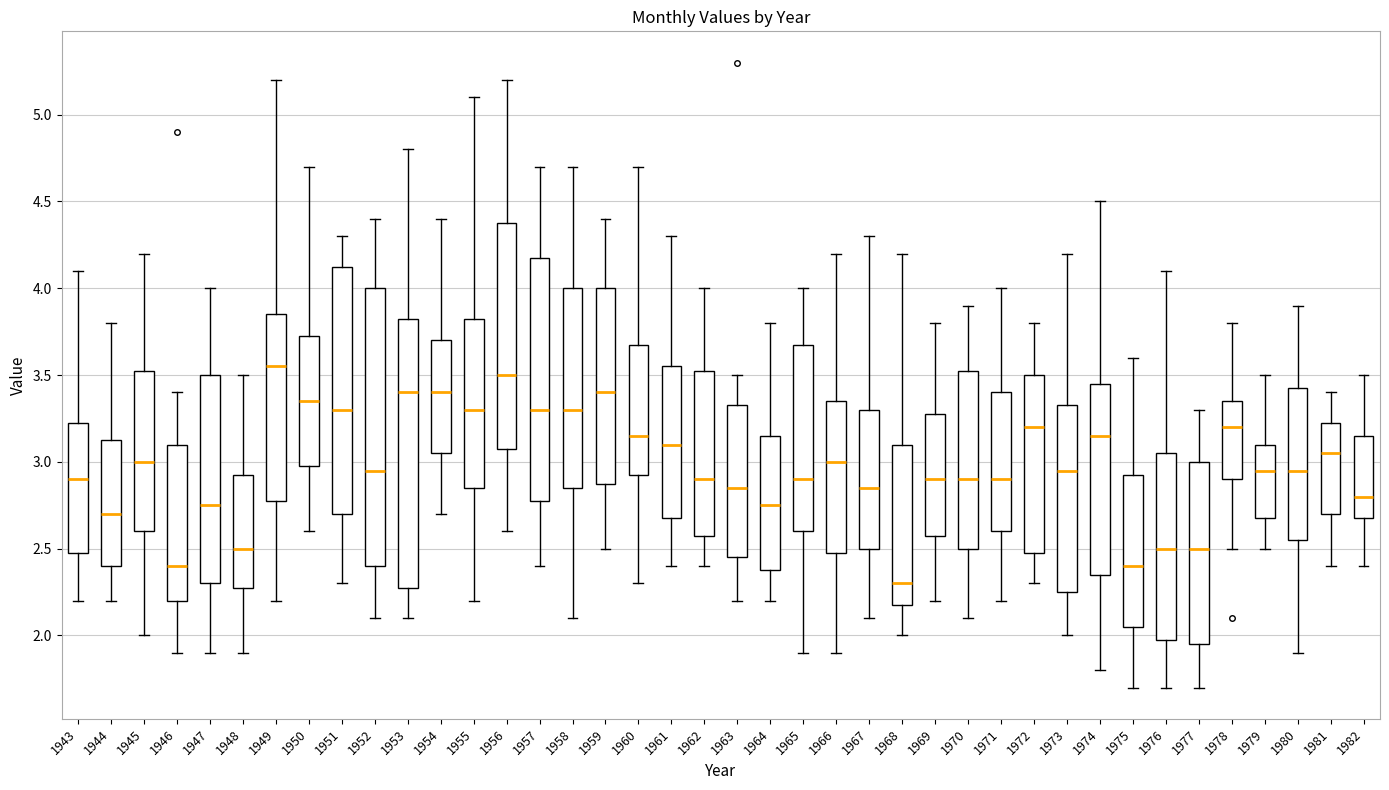

Reading left to right, transcribe this box plot: for each box, give where its median line is, the range the box spans, and where its two whiskers end, as read against the y-axis. The values are not printed on the chart, so give them approximately, as read against the axis.

1943: median 2.90, box 2.50 to 3.25, whiskers 2.20 to 4.10
1944: median 2.70, box 2.40 to 3.15, whiskers 2.20 to 3.80
1945: median 3.00, box 2.60 to 3.55, whiskers 2.00 to 4.20
1946: median 2.40, box 2.20 to 3.10, whiskers 1.90 to 3.40
1947: median 2.75, box 2.30 to 3.50, whiskers 1.90 to 4.00
1948: median 2.50, box 2.30 to 2.95, whiskers 1.90 to 3.50
1949: median 3.55, box 2.80 to 3.85, whiskers 2.20 to 5.20
1950: median 3.35, box 3.00 to 3.75, whiskers 2.60 to 4.70
1951: median 3.30, box 2.70 to 4.15, whiskers 2.30 to 4.30
1952: median 2.95, box 2.40 to 4.00, whiskers 2.10 to 4.40
1953: median 3.40, box 2.30 to 3.85, whiskers 2.10 to 4.80
1954: median 3.40, box 3.05 to 3.70, whiskers 2.70 to 4.40
1955: median 3.30, box 2.85 to 3.85, whiskers 2.20 to 5.10
1956: median 3.50, box 3.10 to 4.40, whiskers 2.60 to 5.20
1957: median 3.30, box 2.80 to 4.20, whiskers 2.40 to 4.70
1958: median 3.30, box 2.85 to 4.00, whiskers 2.10 to 4.70
1959: median 3.40, box 2.90 to 4.00, whiskers 2.50 to 4.40
1960: median 3.15, box 2.95 to 3.70, whiskers 2.30 to 4.70
1961: median 3.10, box 2.70 to 3.55, whiskers 2.40 to 4.30
1962: median 2.90, box 2.60 to 3.55, whiskers 2.40 to 4.00
1963: median 2.85, box 2.45 to 3.35, whiskers 2.20 to 3.50
1964: median 2.75, box 2.40 to 3.15, whiskers 2.20 to 3.80
1965: median 2.90, box 2.60 to 3.70, whiskers 1.90 to 4.00
1966: median 3.00, box 2.50 to 3.35, whiskers 1.90 to 4.20
1967: median 2.85, box 2.50 to 3.30, whiskers 2.10 to 4.30
1968: median 2.30, box 2.20 to 3.10, whiskers 2.00 to 4.20
1969: median 2.90, box 2.60 to 3.30, whiskers 2.20 to 3.80
1970: median 2.90, box 2.50 to 3.55, whiskers 2.10 to 3.90
1971: median 2.90, box 2.60 to 3.40, whiskers 2.20 to 4.00
1972: median 3.20, box 2.50 to 3.50, whiskers 2.30 to 3.80
1973: median 2.95, box 2.25 to 3.35, whiskers 2.00 to 4.20
1974: median 3.15, box 2.35 to 3.45, whiskers 1.80 to 4.50
1975: median 2.40, box 2.05 to 2.95, whiskers 1.70 to 3.60
1976: median 2.50, box 2.00 to 3.05, whiskers 1.70 to 4.10
1977: median 2.50, box 1.95 to 3.00, whiskers 1.70 to 3.30
1978: median 3.20, box 2.90 to 3.35, whiskers 2.50 to 3.80
1979: median 2.95, box 2.70 to 3.10, whiskers 2.50 to 3.50
1980: median 2.95, box 2.55 to 3.45, whiskers 1.90 to 3.90
1981: median 3.05, box 2.70 to 3.25, whiskers 2.40 to 3.40
1982: median 2.80, box 2.70 to 3.15, whiskers 2.40 to 3.50